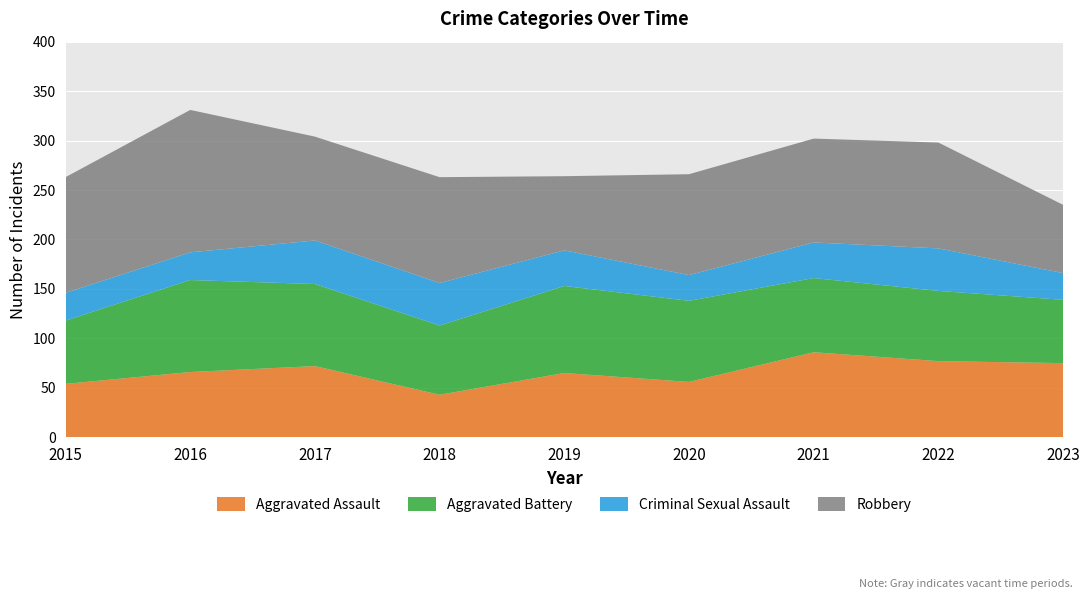

Reading right to left, what are all the values shown in this chart?

Aggravated Assault: 2023=75	2022=77	2021=86	2020=56	2019=65	2018=43	2017=72	2016=66	2015=54
Aggravated Battery: 2023=64	2022=71	2021=75	2020=82	2019=88	2018=70	2017=83	2016=93	2015=64
Criminal Sexual Assault: 2023=27	2022=43	2021=36	2020=26	2019=36	2018=43	2017=44	2016=28	2015=28
Robbery: 2023=69	2022=107	2021=105	2020=102	2019=75	2018=107	2017=105	2016=144	2015=117